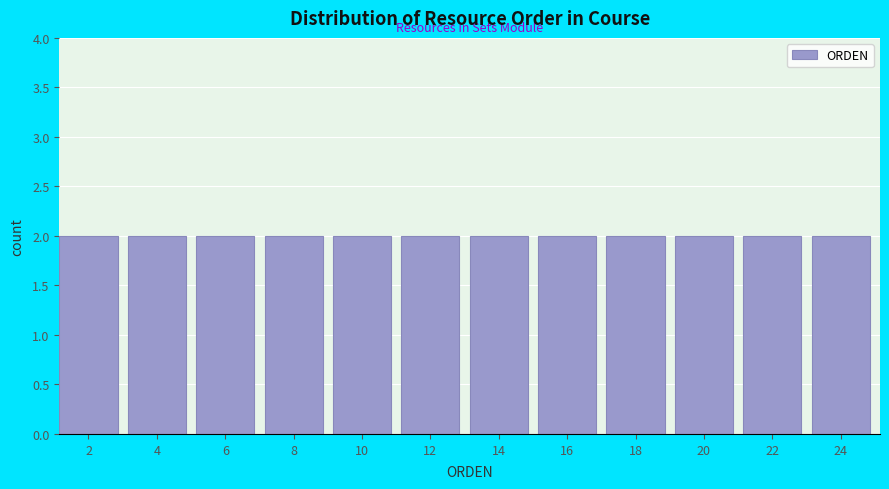

Reading left to right, list every bar in this chart as the range it spans on the x-axis followed by its height. The values are not printed on the chart, so give them approximately, as read against the axis.

1 to 3: 2
3 to 5: 2
5 to 7: 2
7 to 9: 2
9 to 11: 2
11 to 13: 2
13 to 15: 2
15 to 17: 2
17 to 19: 2
19 to 21: 2
21 to 23: 2
23 to 25: 2